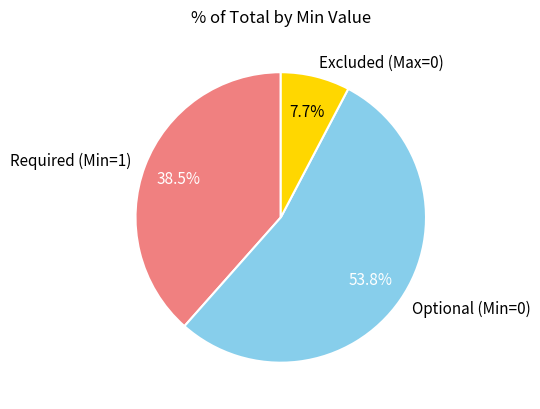

Rank the categories by value from highest to lowest.

Optional (Min=0), Required (Min=1), Excluded (Max=0)